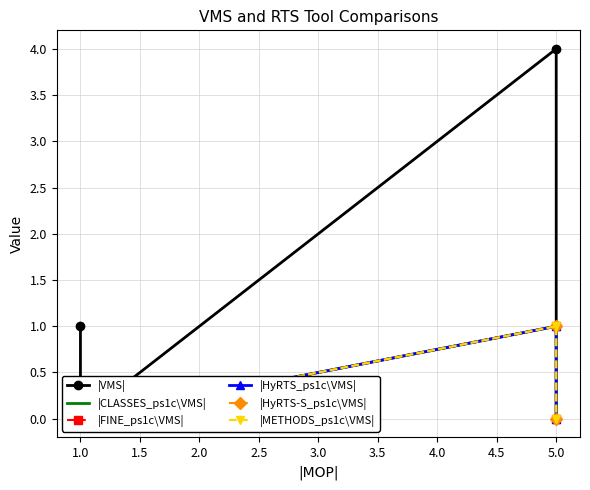

Which series changed the most between 1.5 and 3.5?

|VMS|